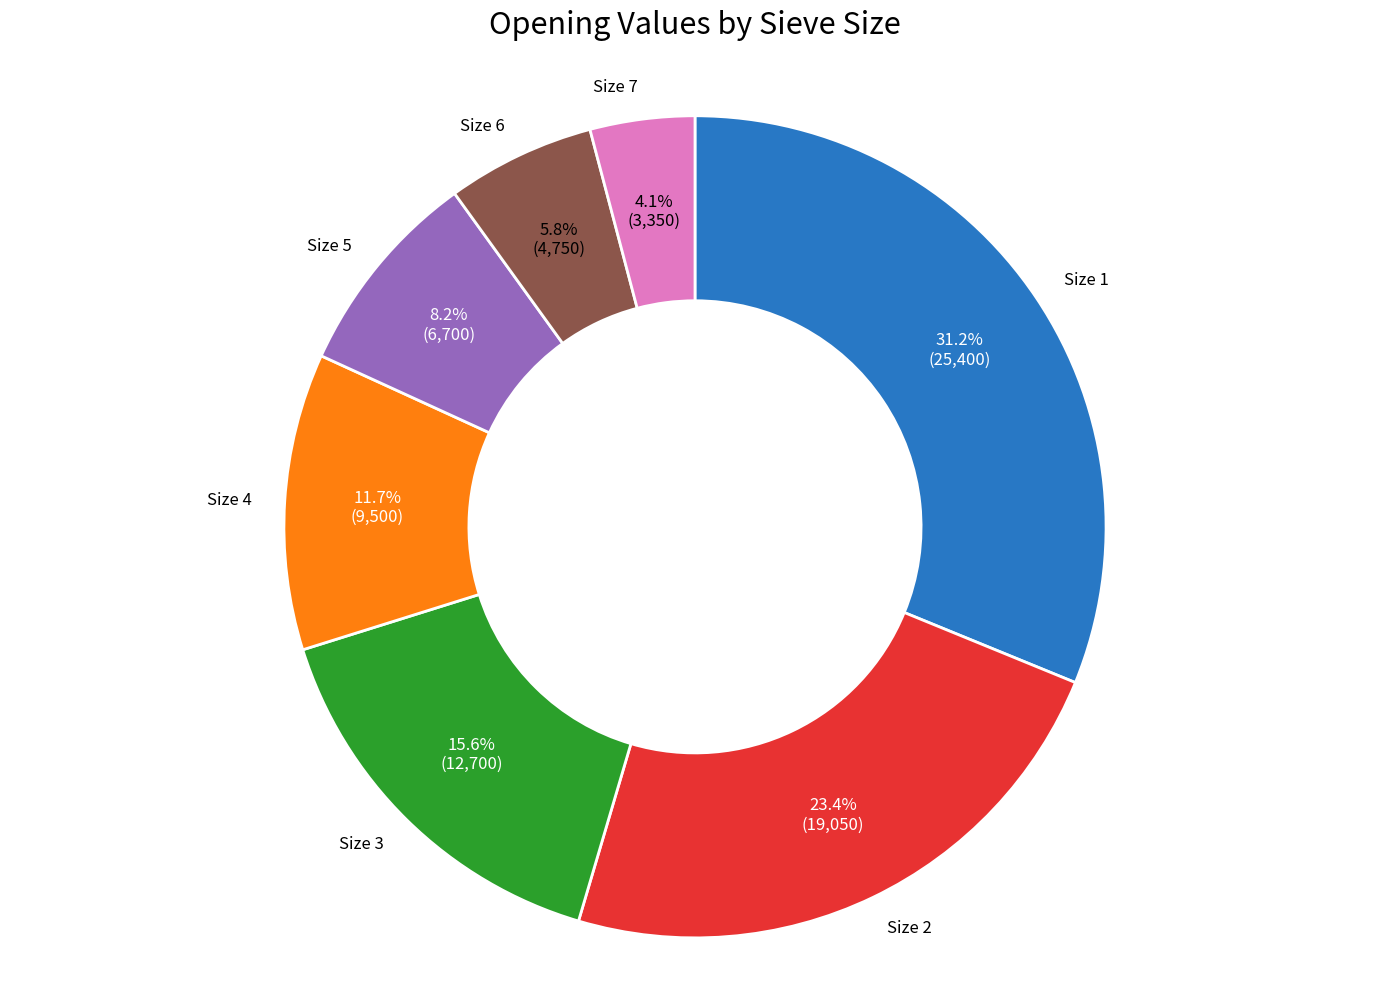

Is there a majority slice in this chart?

No